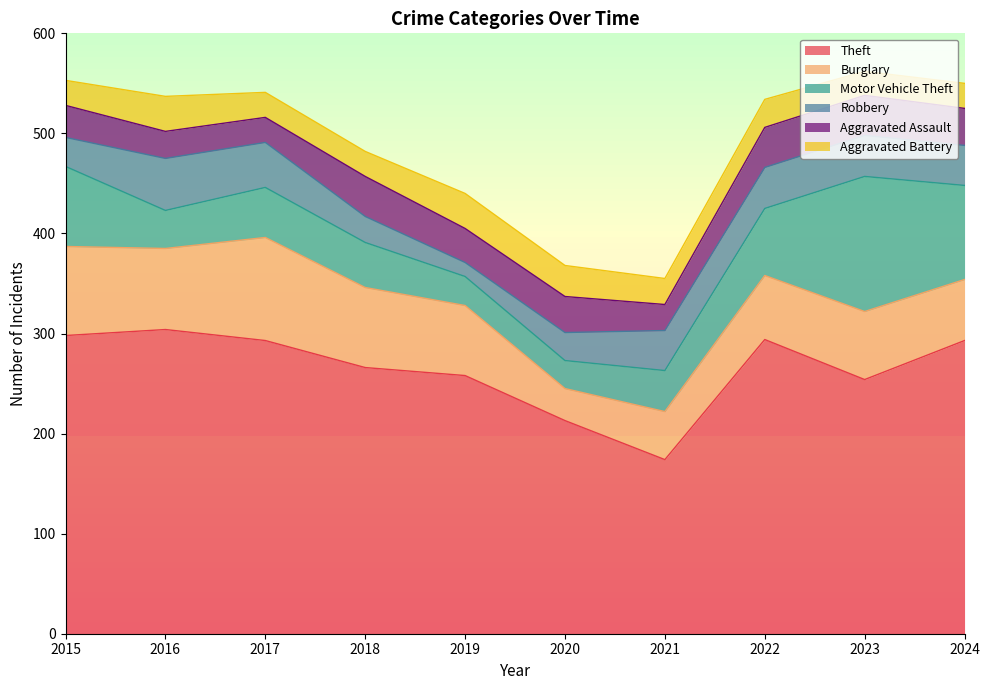

Which series has the widest spread of values?

Theft